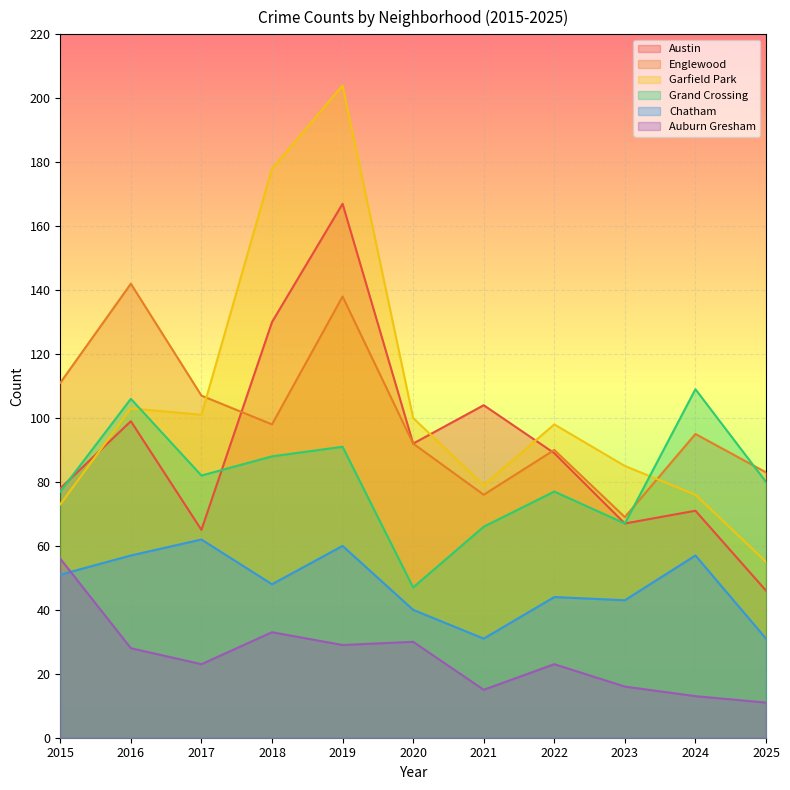

Count the number of categories in the chart.

11